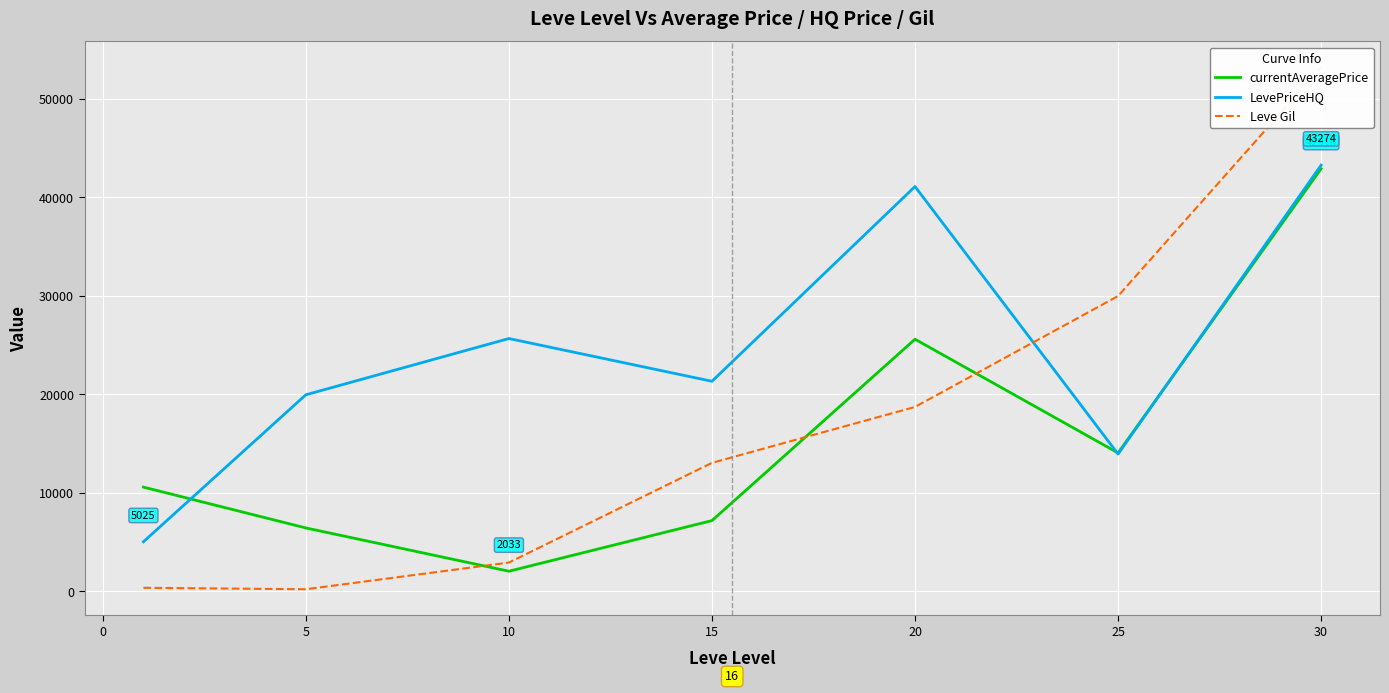

Count the number of data series in this chart.

3